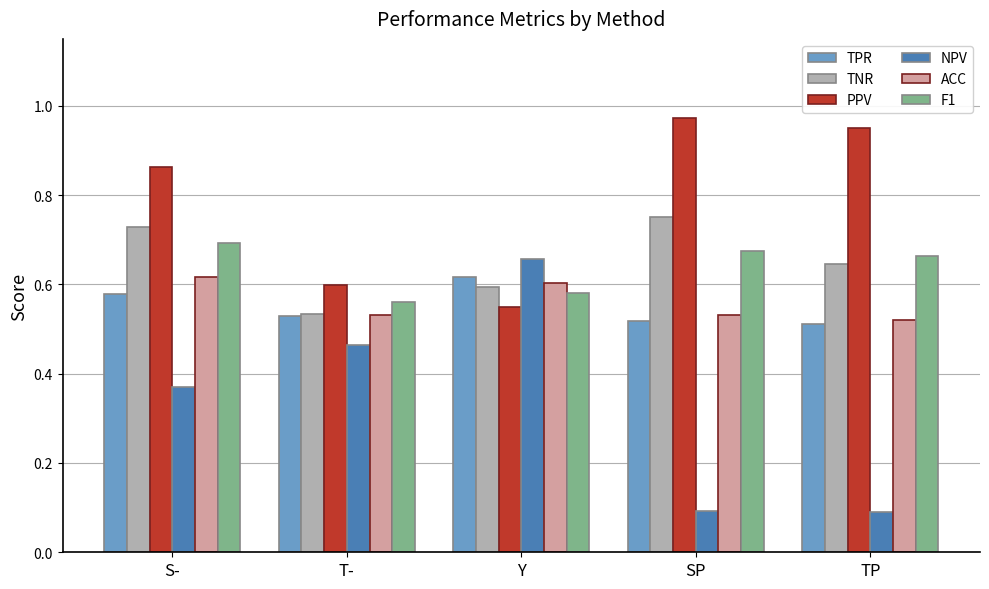

Does the chart contain any negative values?

No